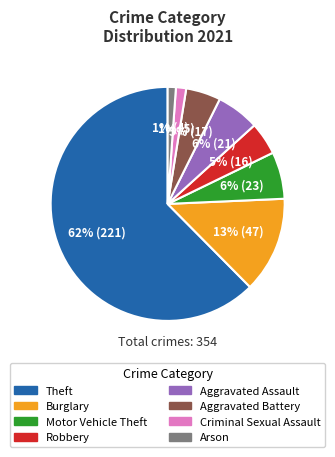

To the nearest percent, what is the average slice percentage?

12%